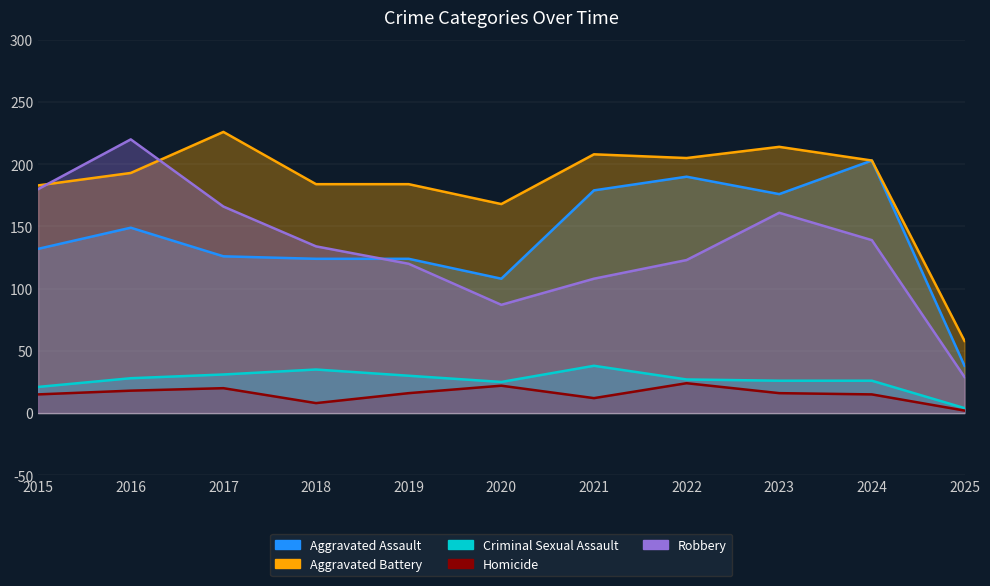

Reading left to right, list all the values displayed in this chart.

Aggravated Assault: 132	149	126	124	124	108	179	190	176	203	38
Aggravated Battery: 183	193	226	184	184	168	208	205	214	203	58
Criminal Sexual Assault: 21	28	31	35	30	25	38	27	26	26	4
Homicide: 15	18	20	8	16	22	12	24	16	15	2
Robbery: 180	220	166	134	120	87	108	123	161	139	29